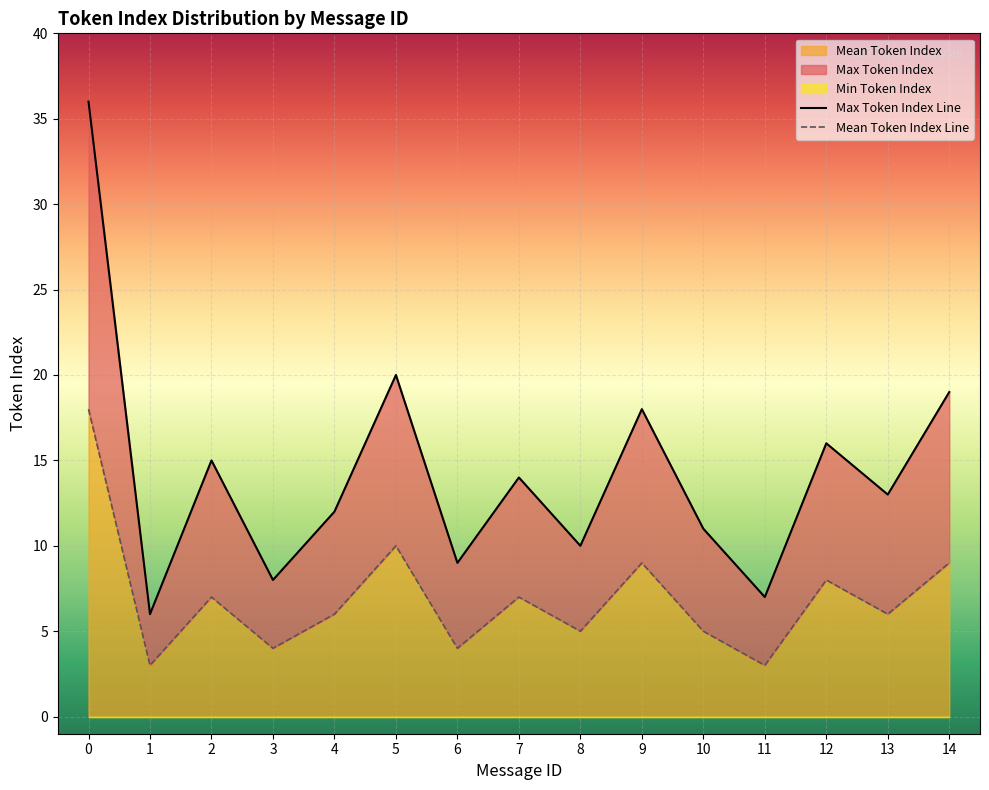

How many values in the Max Token Index Line series are below 13?

7